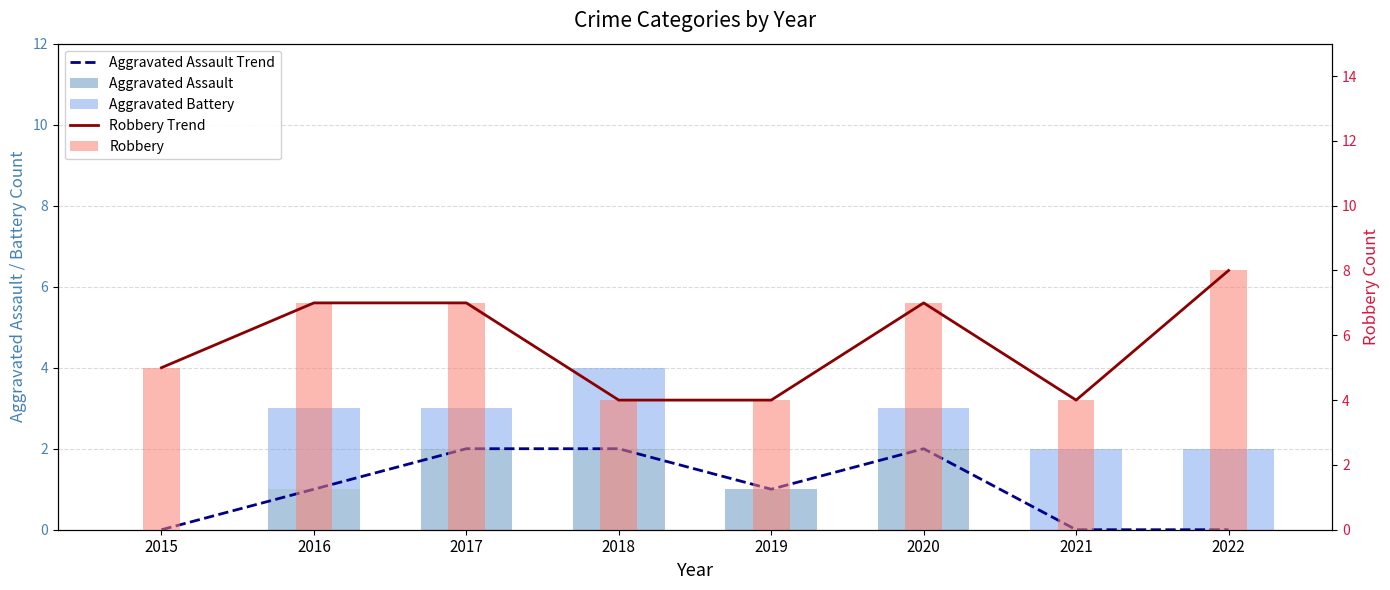

Are the bars grouped side by side (vs. stacked)?

Yes